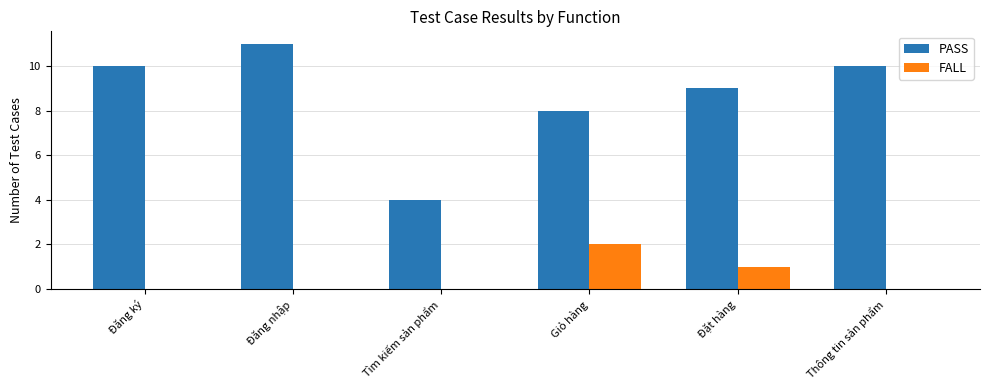

Is the value of FALL at Đăng ký greater than the value of PASS at Đăng ký?

No